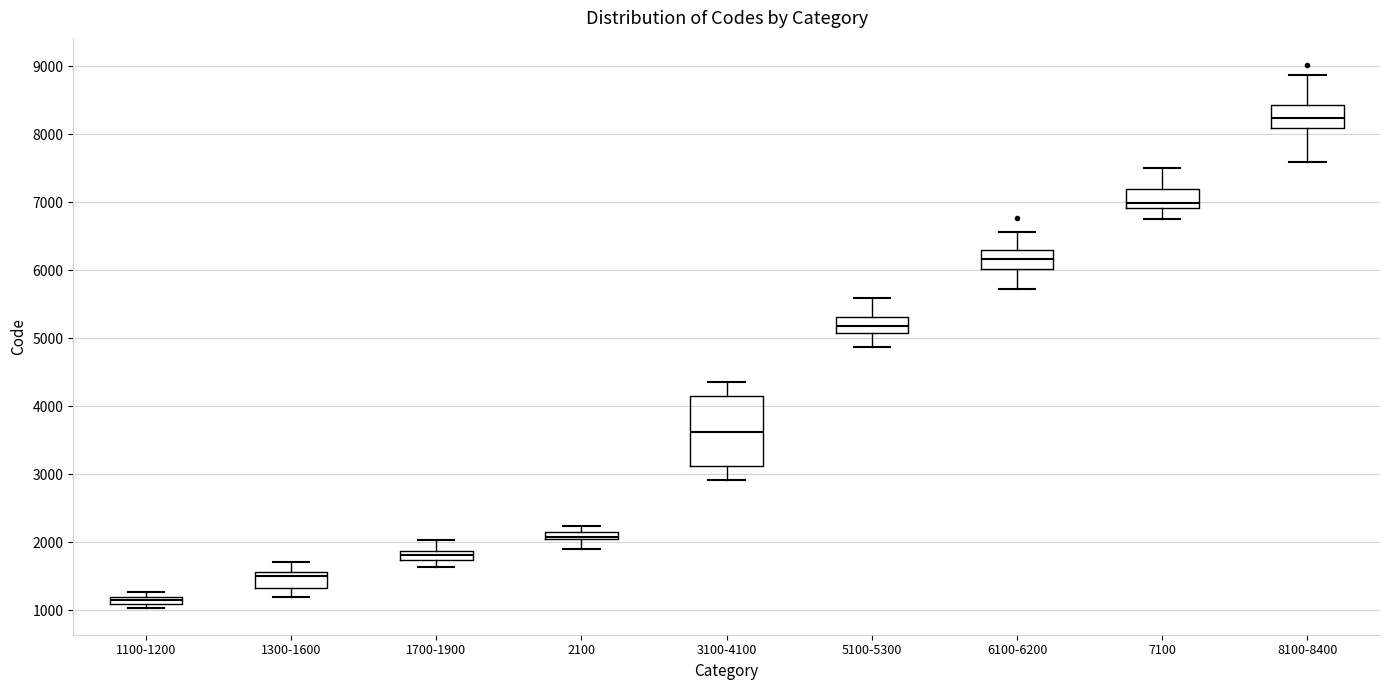

Which box's median line is the highest?

8100-8400